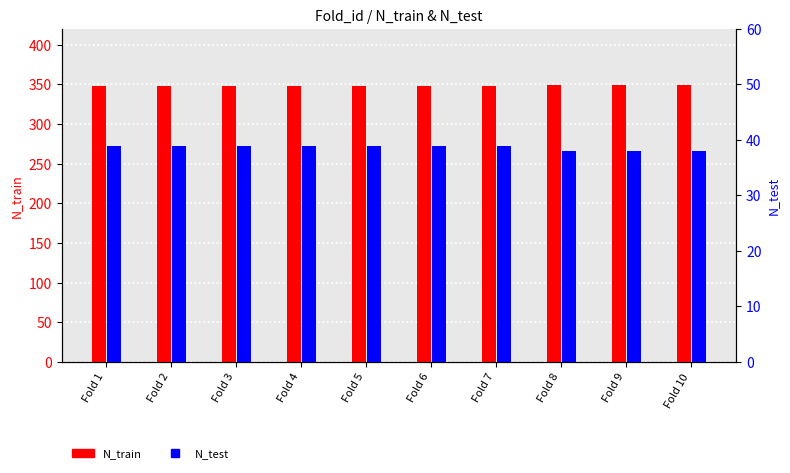

Which series has the largest total across all categories?

N_train